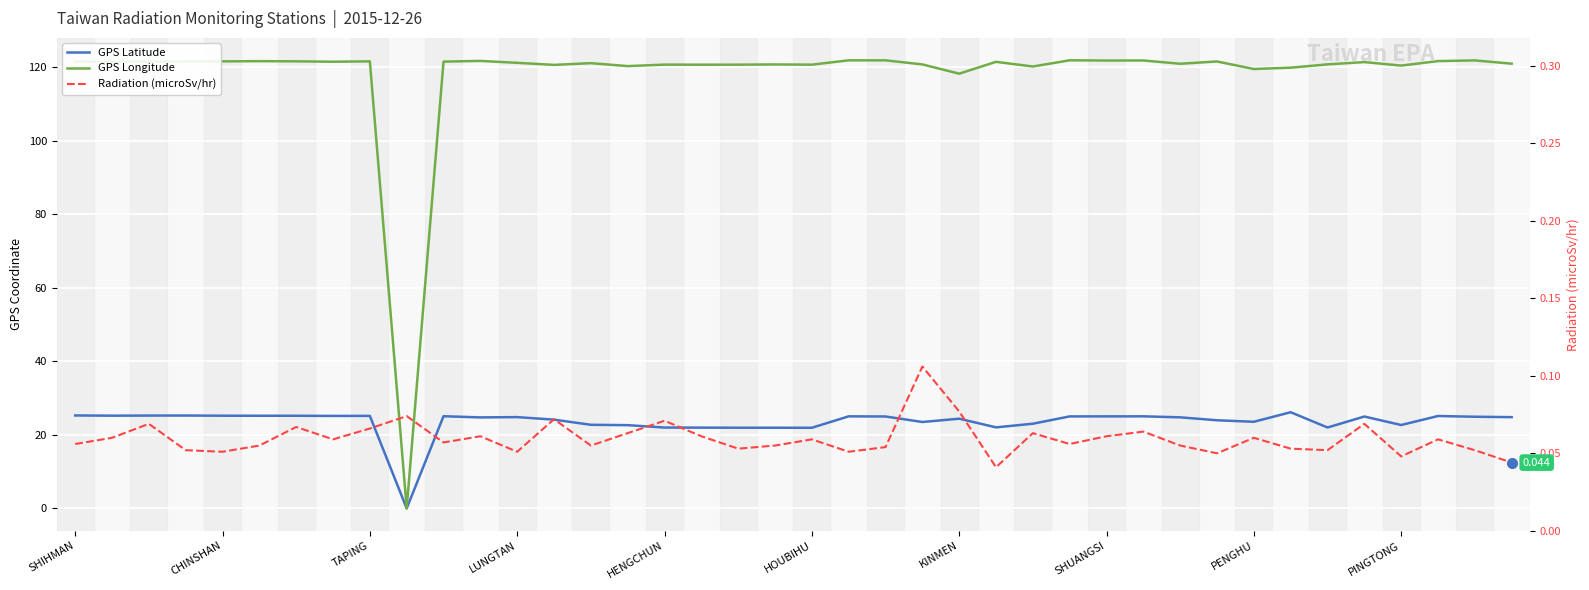

At which category is the sum across all series the highest?

21